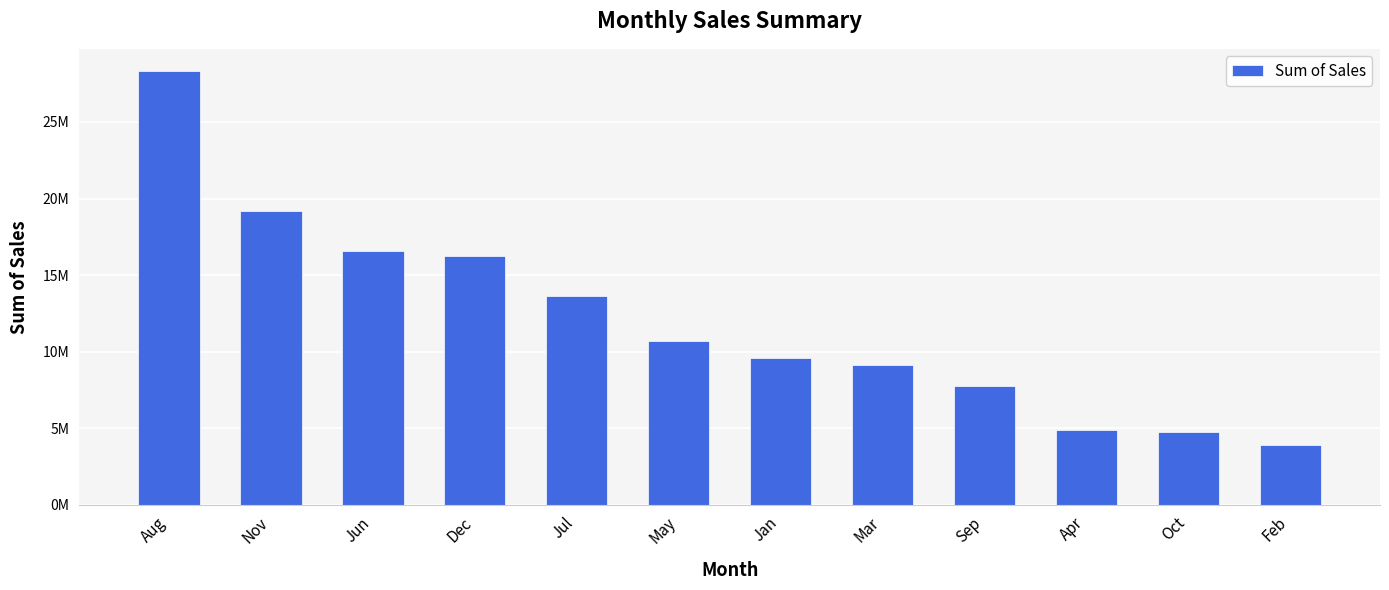

Reading left to right, what are all the values shown in this chart?

28358891	19202304	16557431	16280922	13625082	10694689	9582335	9152263	7756522	4863508	4741454	3932430